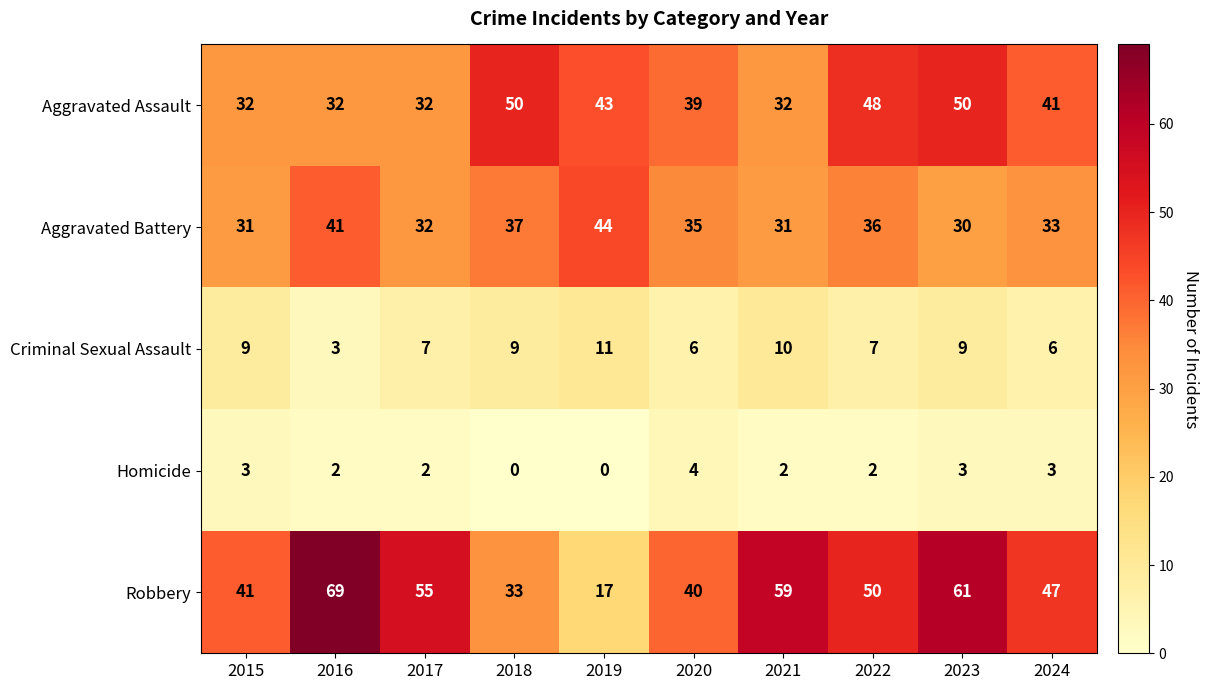

Which label corresponds to the largest value in the chart?

2016